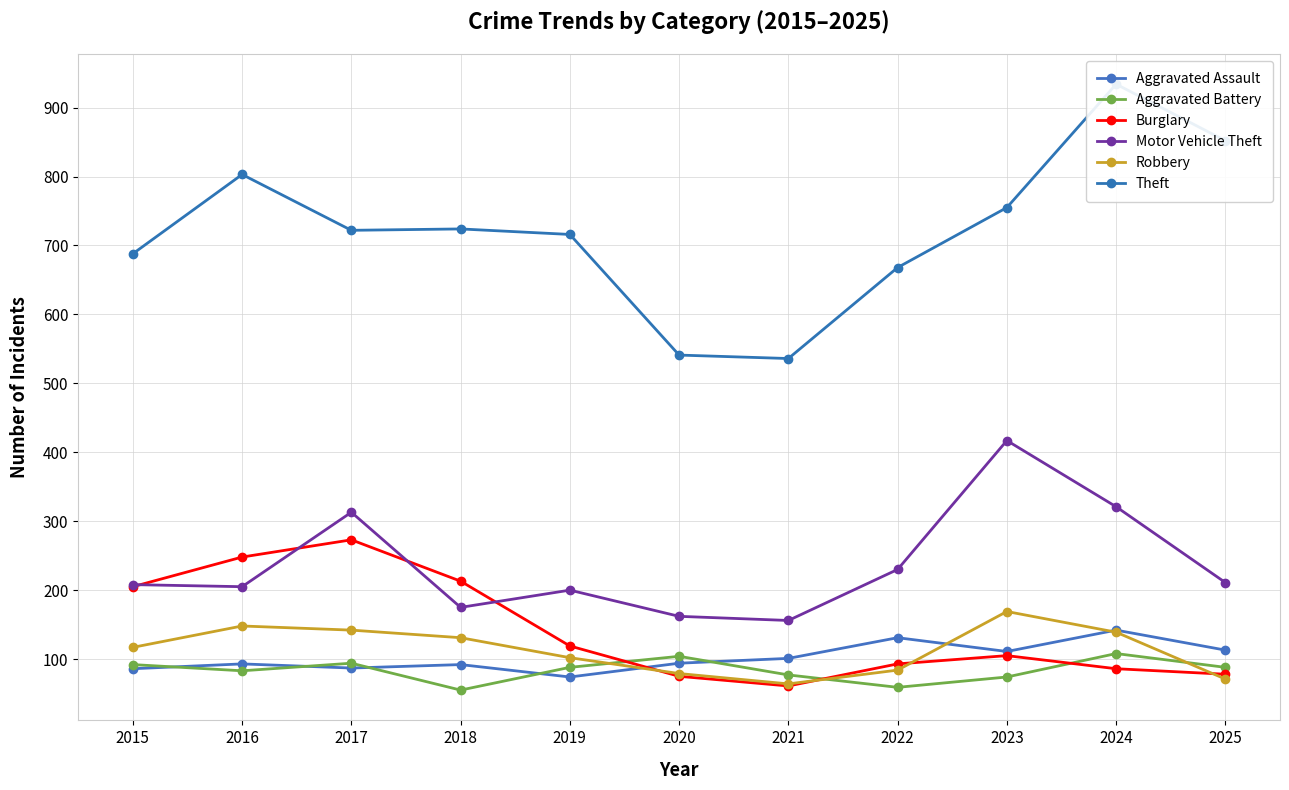

Between which two adjacent categories do Aggravated Assault and Burglary first intersect?

2019 and 2020